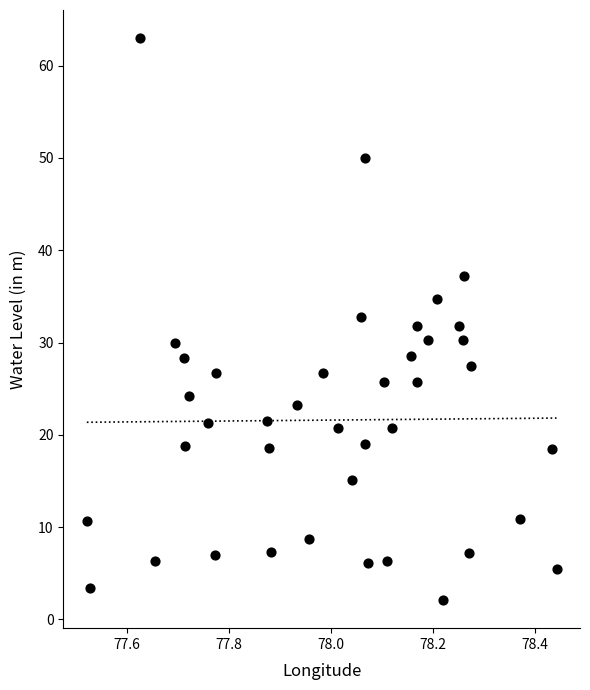

What is the range of Y values (max minus min)?

60.9